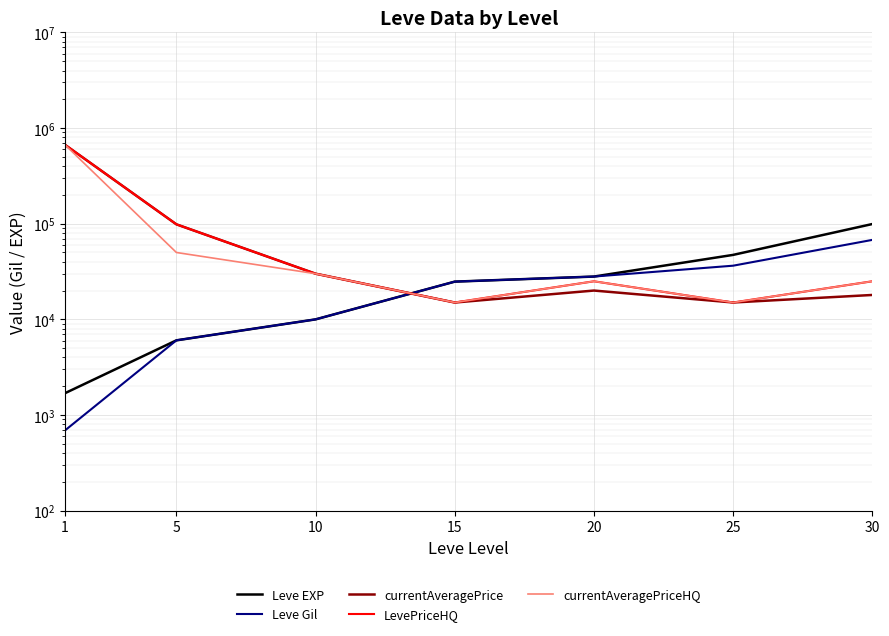

What is the difference between the currentAveragePriceHQ values at 1 and 25?

652866.7